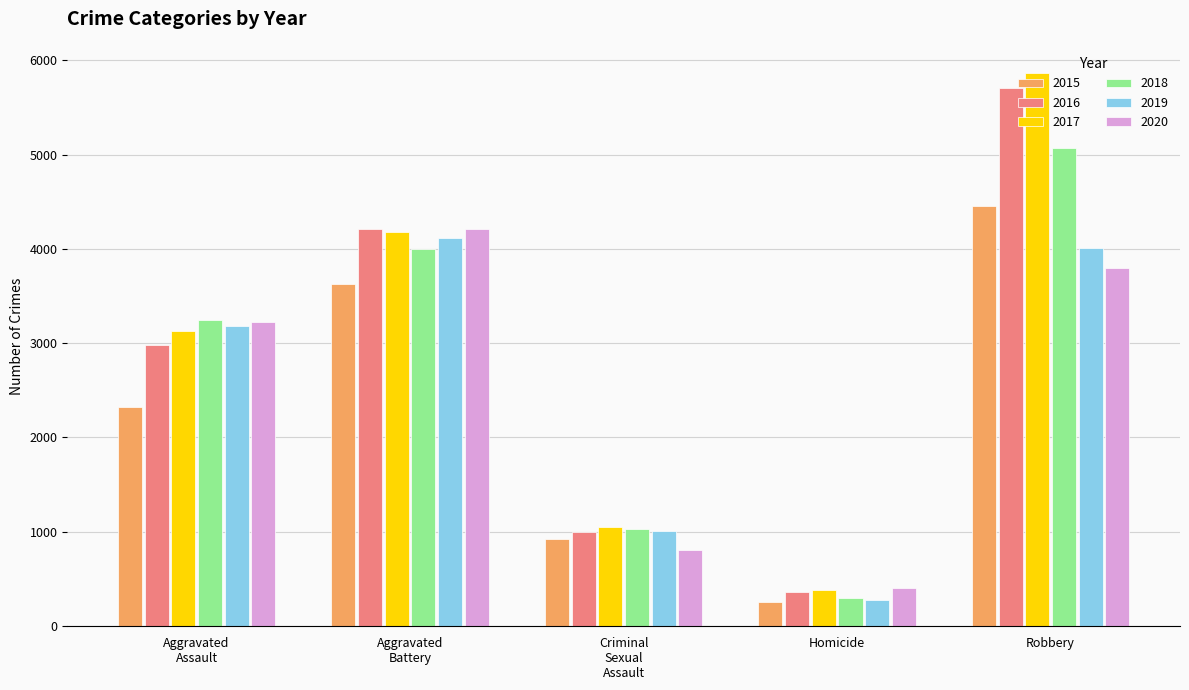

True or false: 2017 has a value of 1353 at Robbery.

False